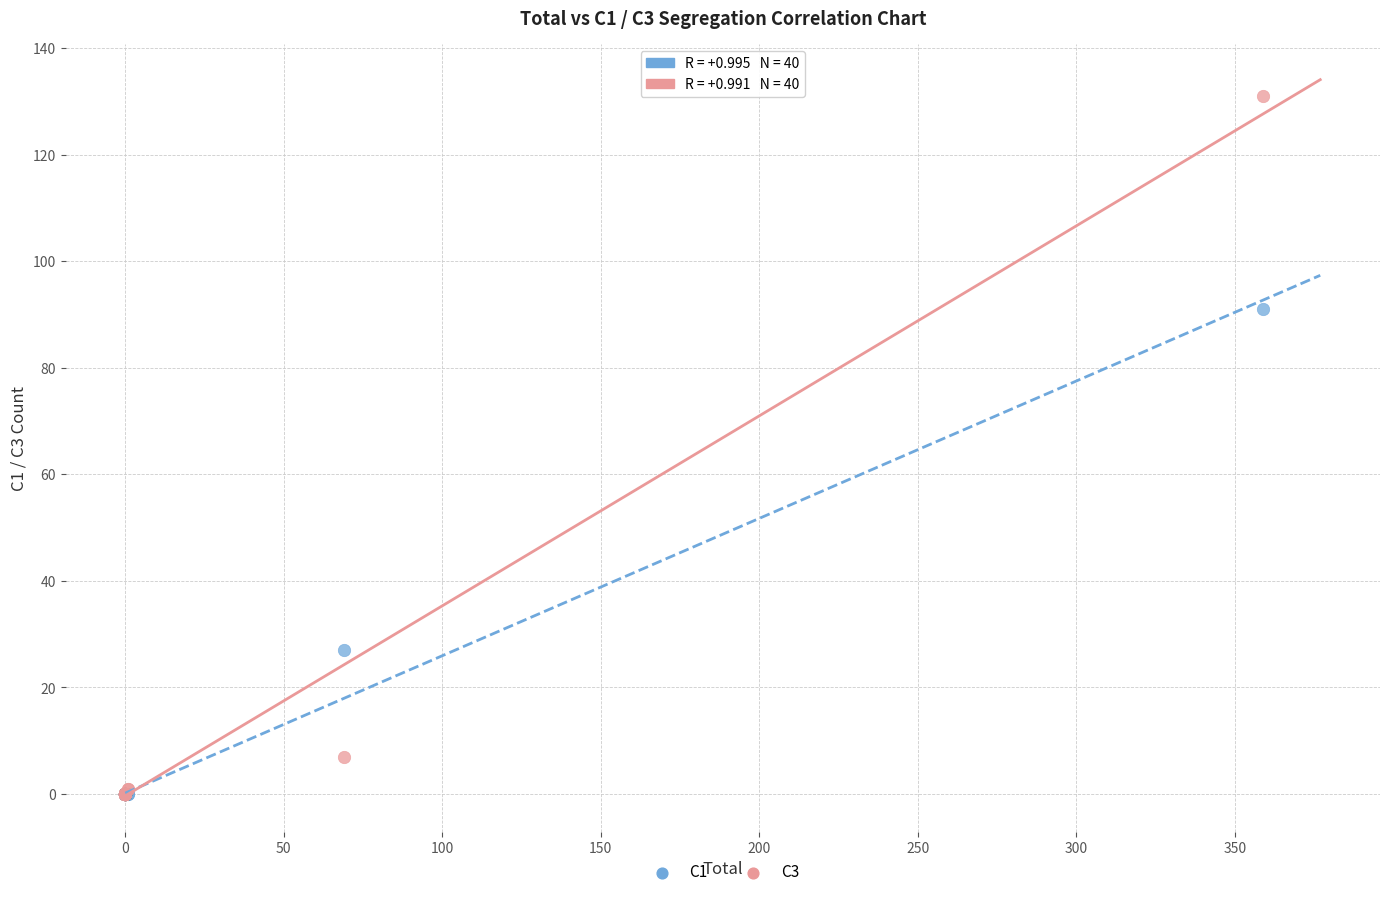

Which series has the largest Y range (max minus min)?

C3